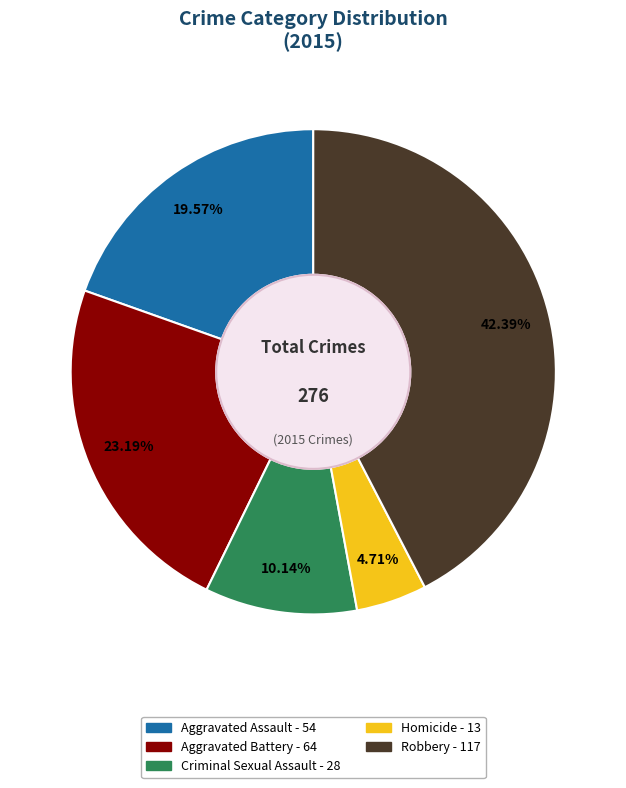

To the nearest percent, what portion does Aggravated Battery represent?

23%